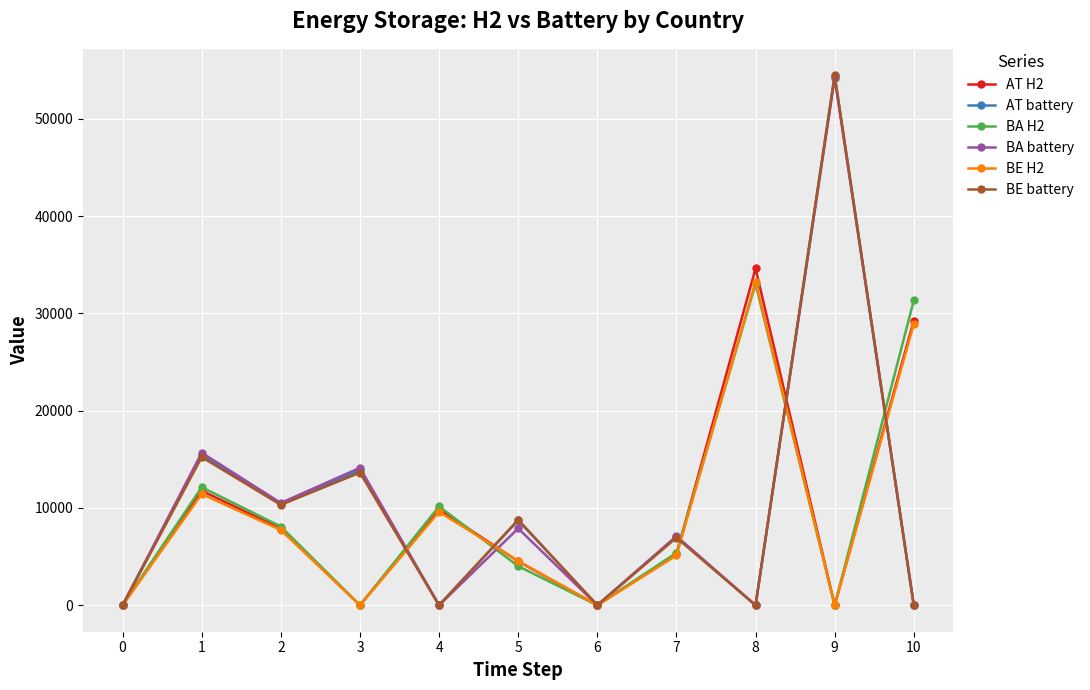

Which series changed the most between 6 and 9?

BE battery